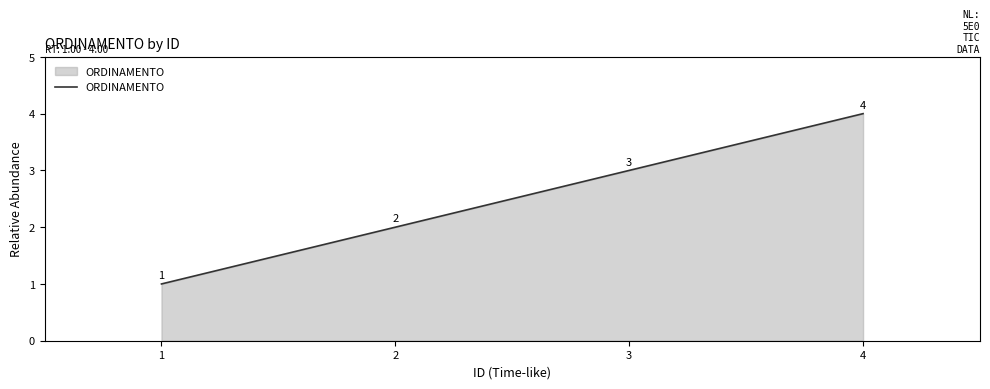

What is the difference between the maximum and minimum values?

3